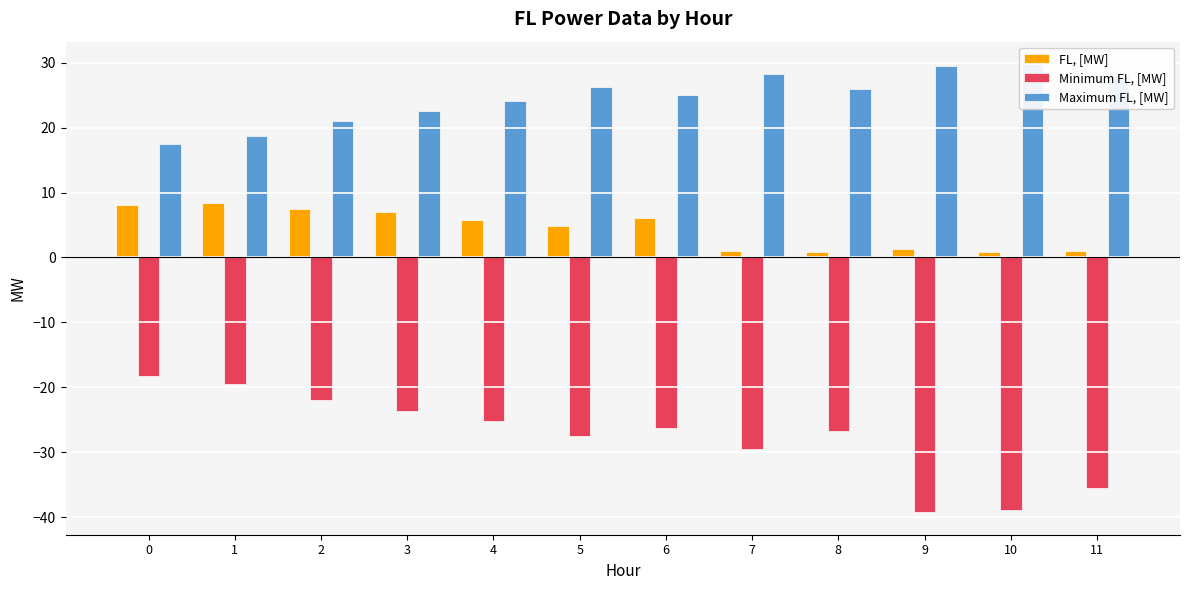

Is the value of FL, [MW] at 10 greater than the value of Maximum FL, [MW] at 7?

No